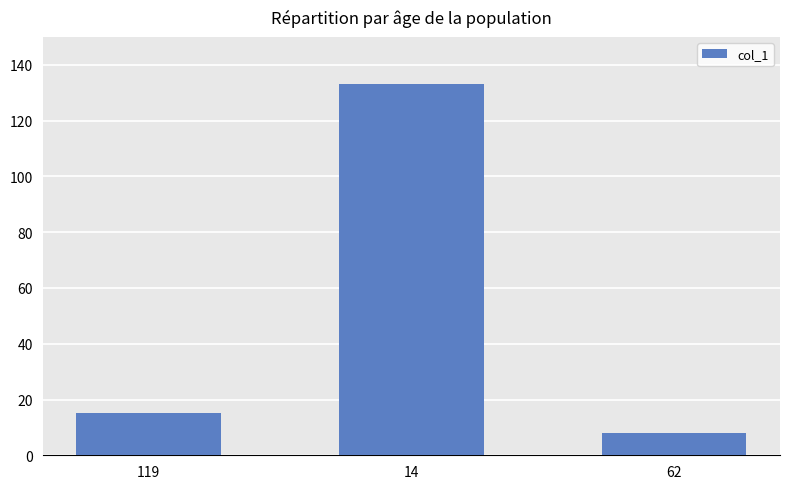

What is the minimum value shown in the chart?

8